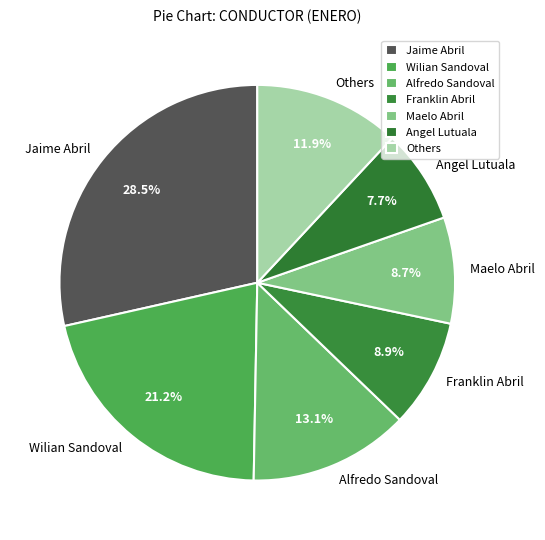

Approximately how many times larger is the value at Jaime Abril compared to Angel Lutuala?

3.7